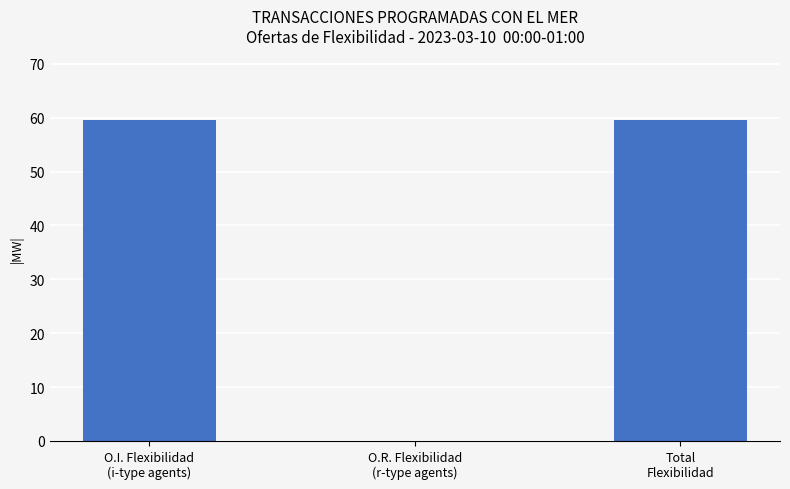

Between Total
Flexibilidad and O.R. Flexibilidad
(r-type agents), which is larger?

Total
Flexibilidad